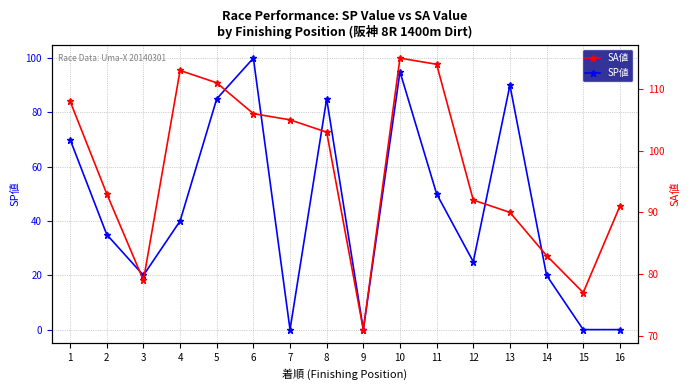

Which series has the widest spread of values?

SP値